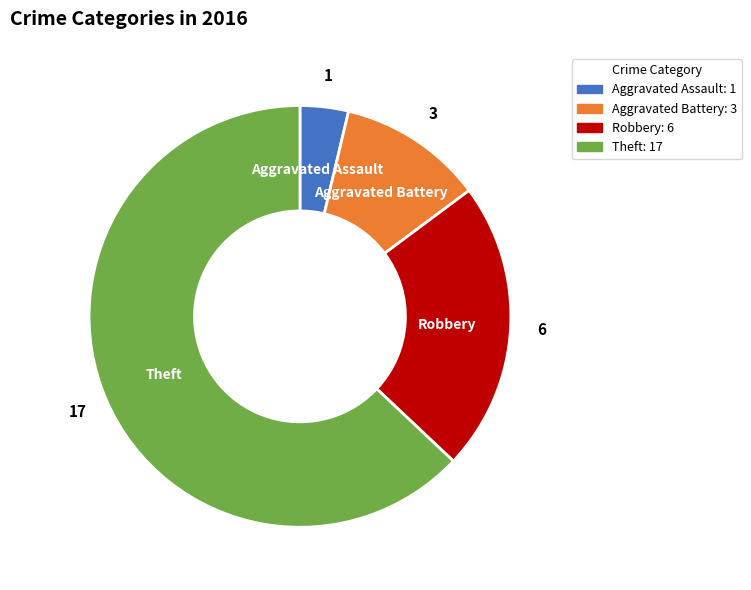

How many segments does this pie chart have?

4